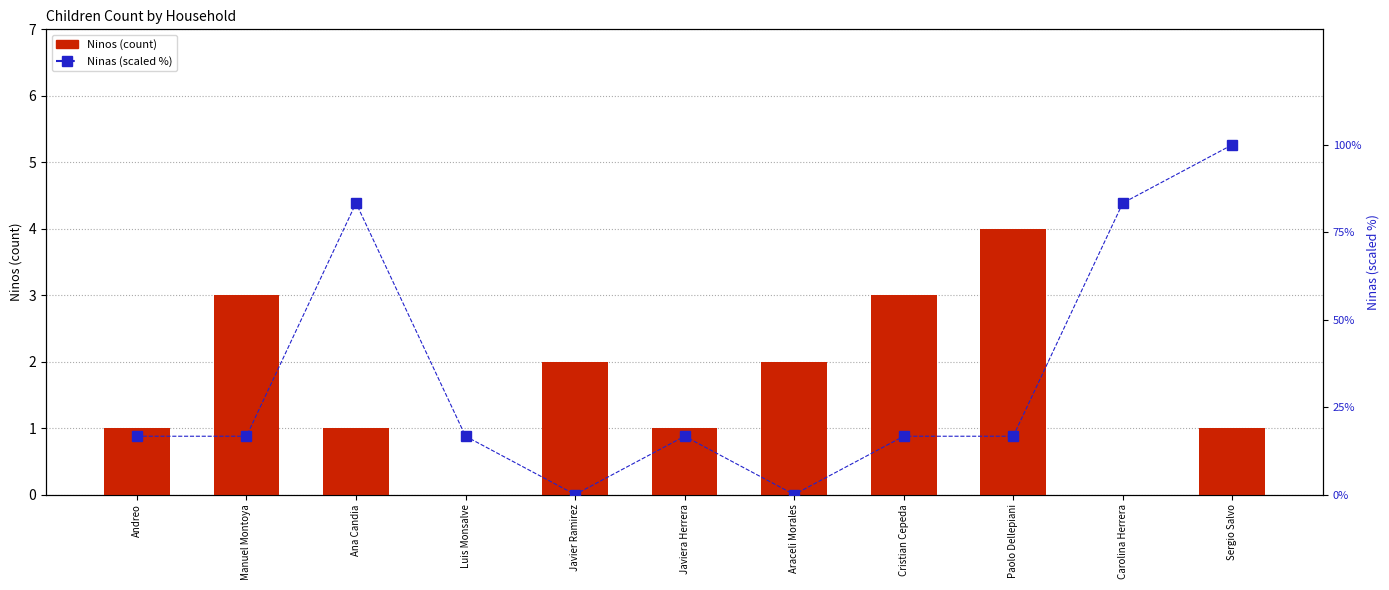

What are all the series names shown in the legend?

Ninos, Ninas